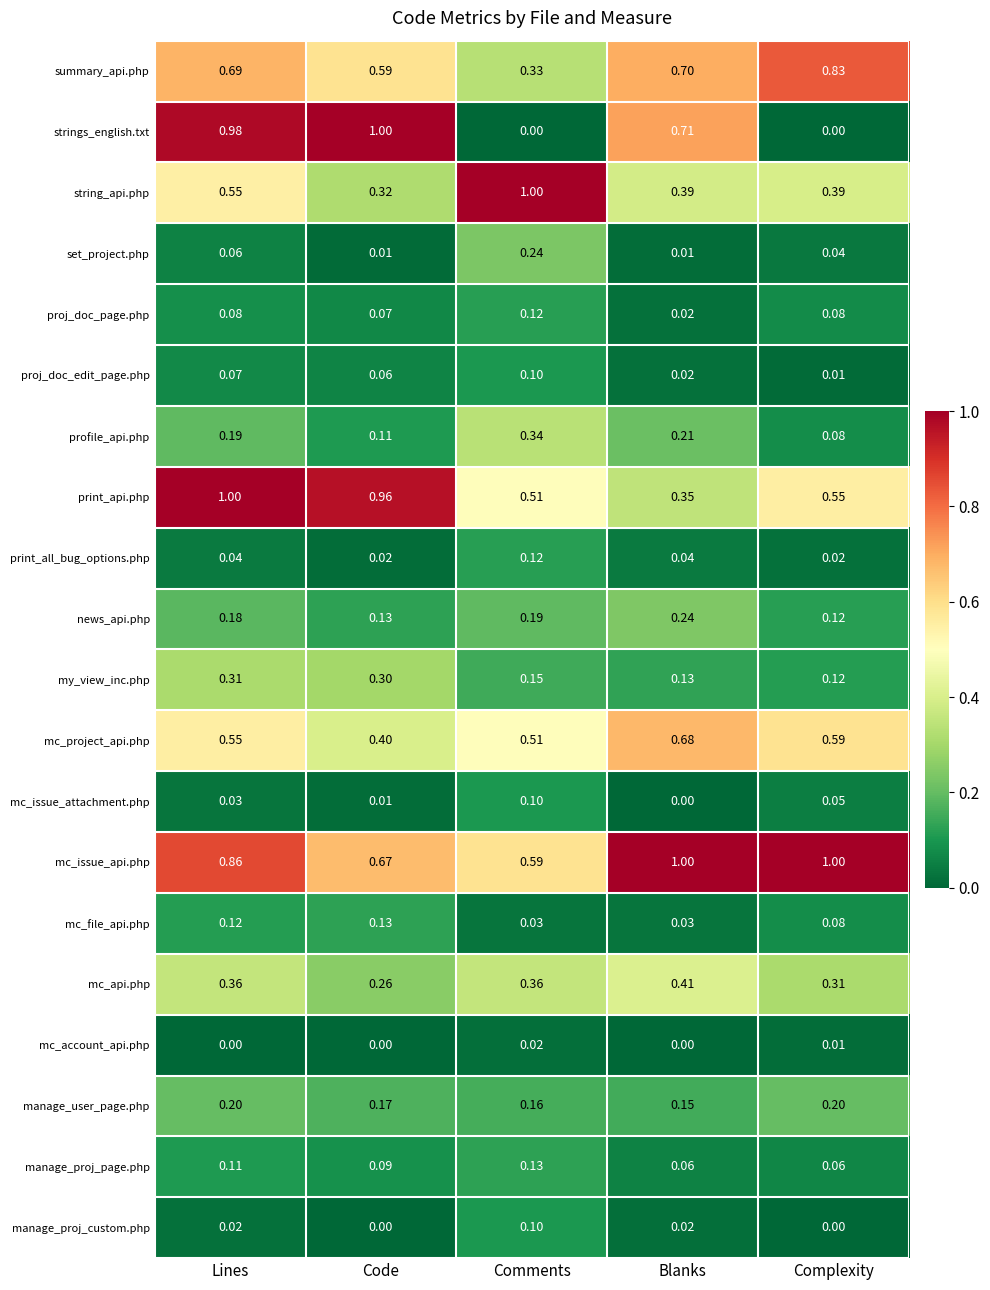

How many categories are shown in the chart?

5